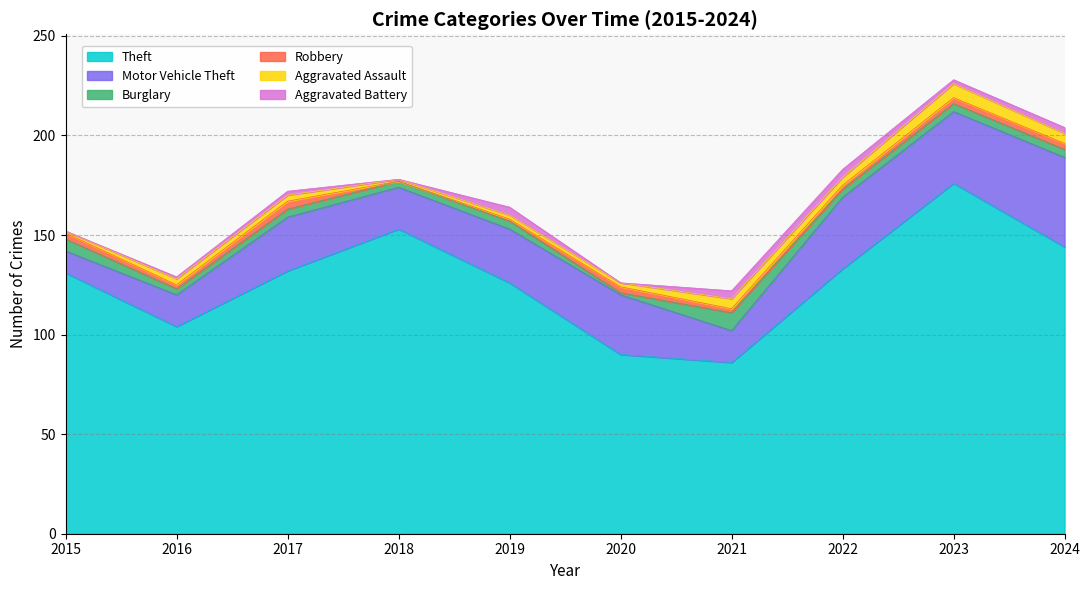

How many series are shown in this chart?

6